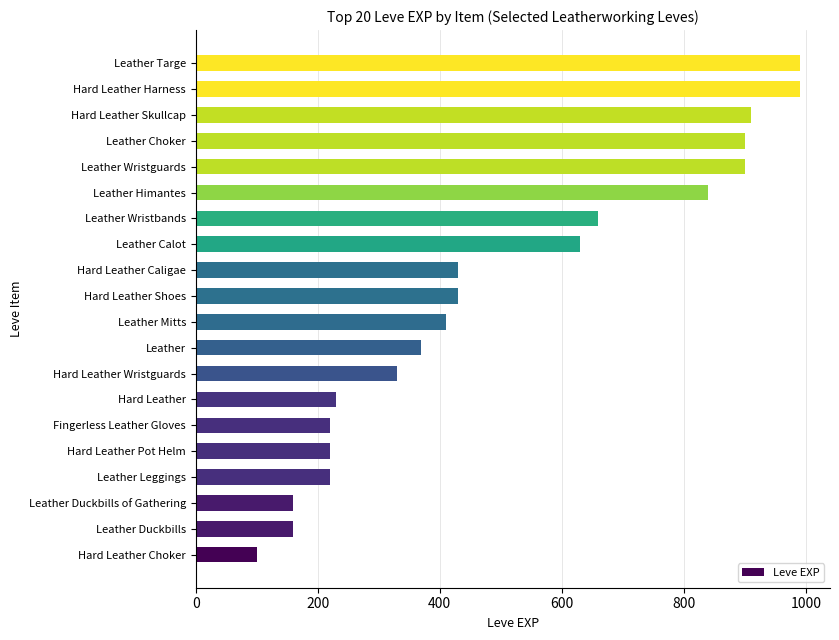

What is the greatest value displayed?

990